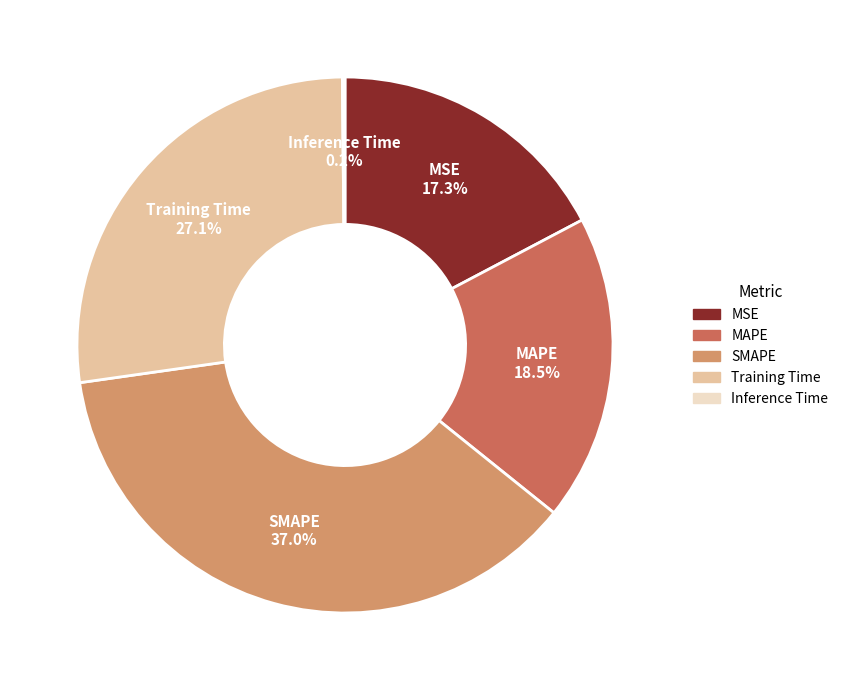

Approximately how many times larger is the value at MAPE compared to SMAPE?

0.5